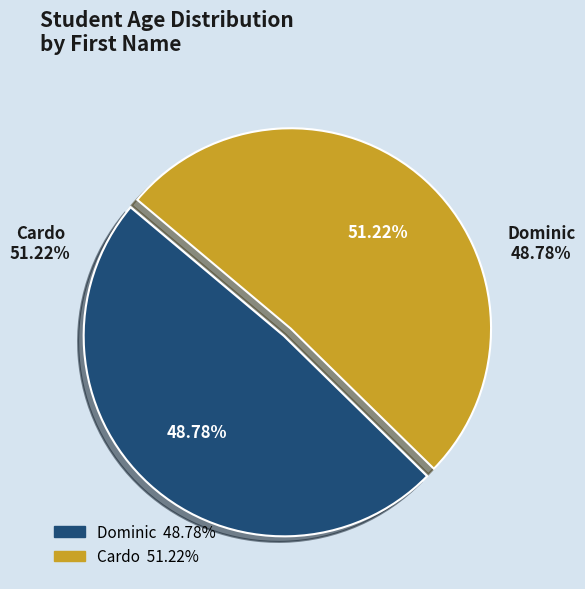

To the nearest percent, what is the difference between the largest and smallest slice percentages?

2%